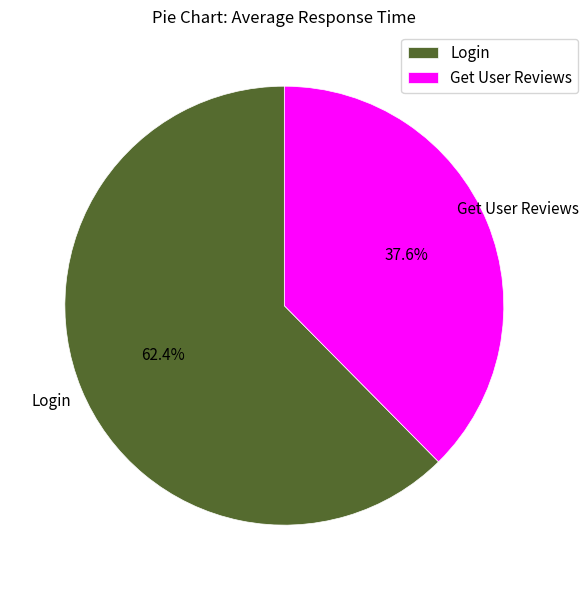

To the nearest percent, what portion does Login represent?

62%